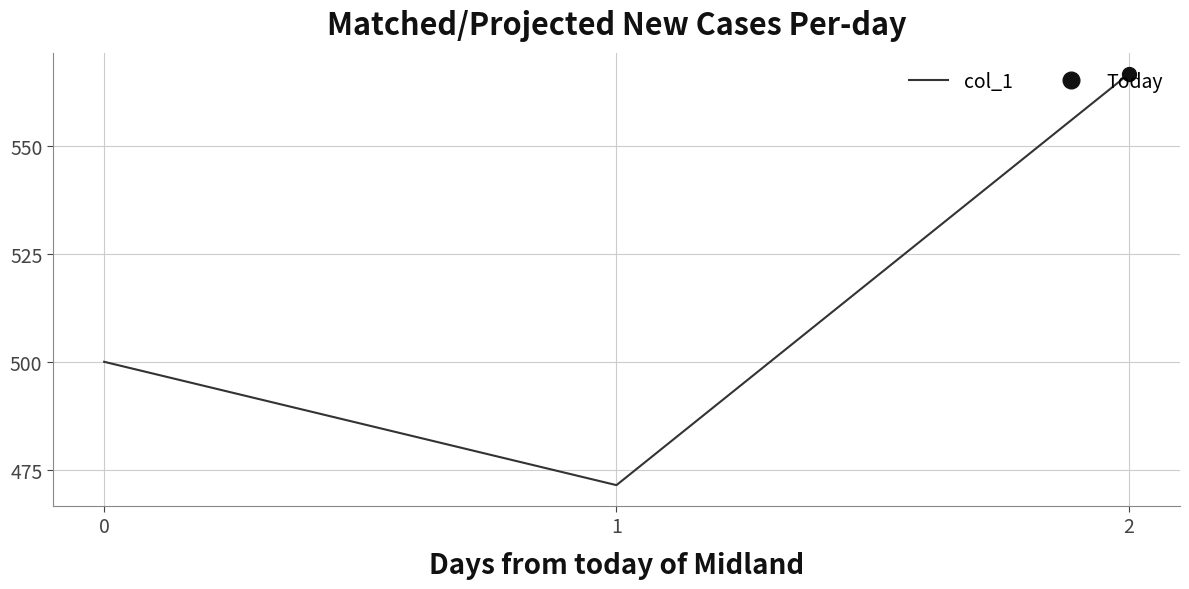

True or false: col_1 has a value of 713.8 at 0.

False